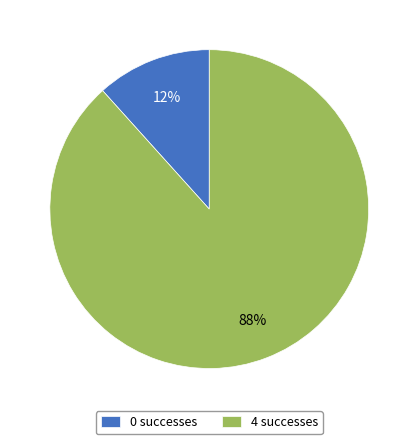

Is there any slice that represents more than half of the pie?

Yes